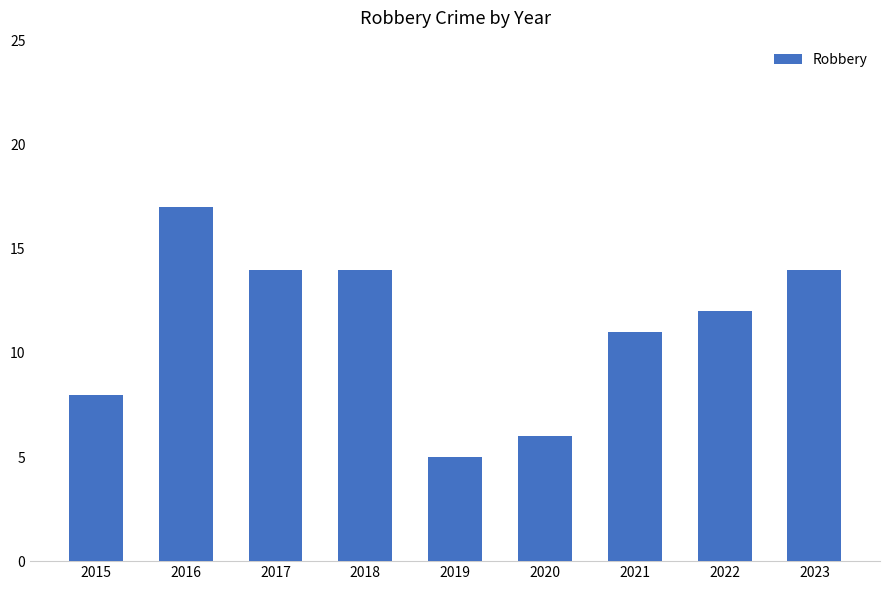

Reading right to left, transcribe all the data shown in this chart.

2023=14	2022=12	2021=11	2020=6	2019=5	2018=14	2017=14	2016=17	2015=8